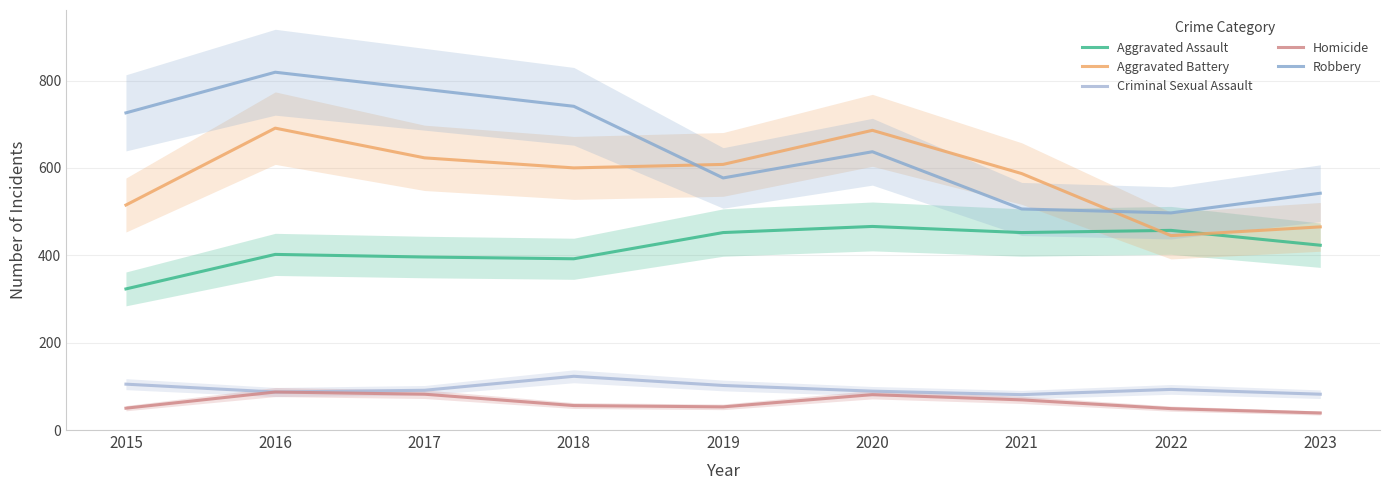

Rank the series by their maximum value, from highest to lowest.

Robbery, Aggravated Battery, Aggravated Assault, Criminal Sexual Assault, Homicide